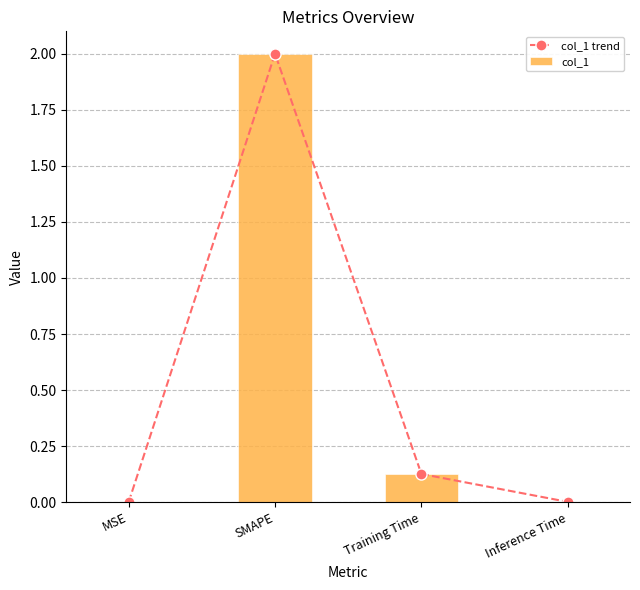

Which series changed the most between SMAPE and Inference Time?

col_1 trend